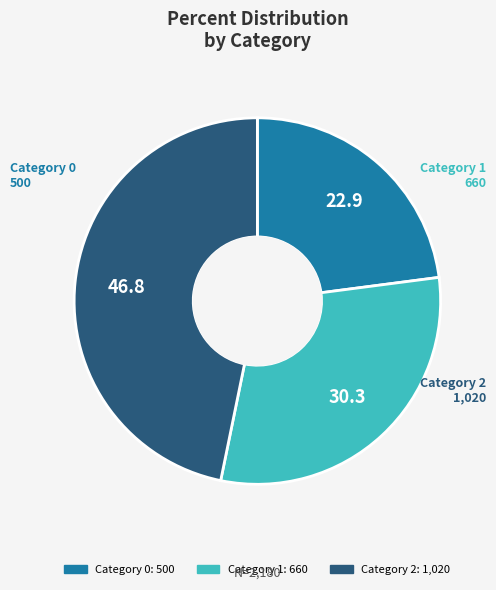

Is there any slice that represents more than half of the pie?

No